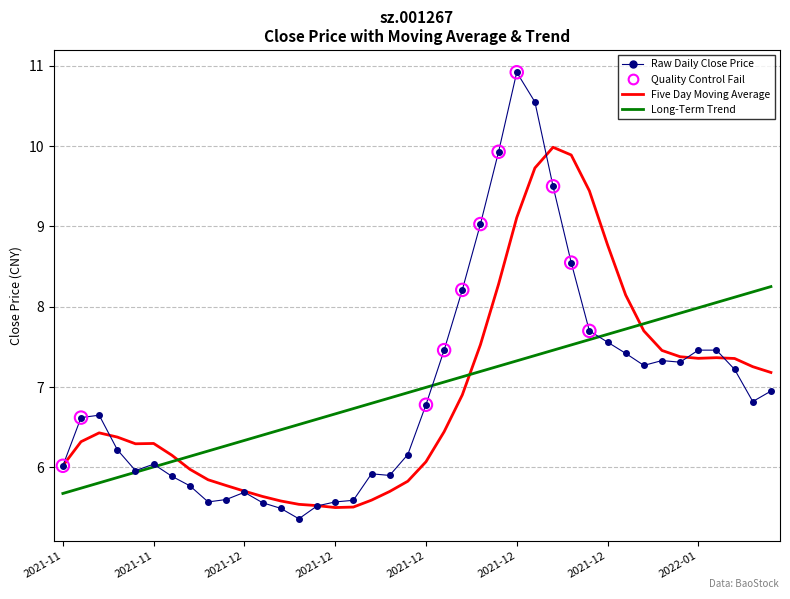

Which series has the widest spread of values?

Raw Daily Close Price